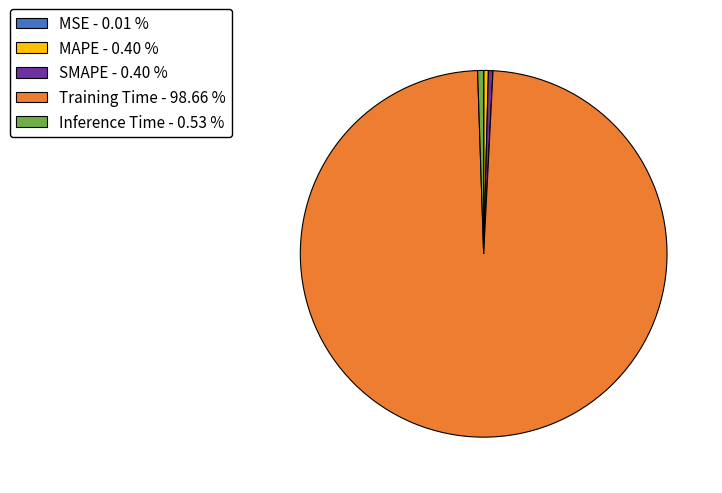

Do Inference Time - 0.53 % and Training Time - 98.66 % together represent more than half of the pie?

Yes